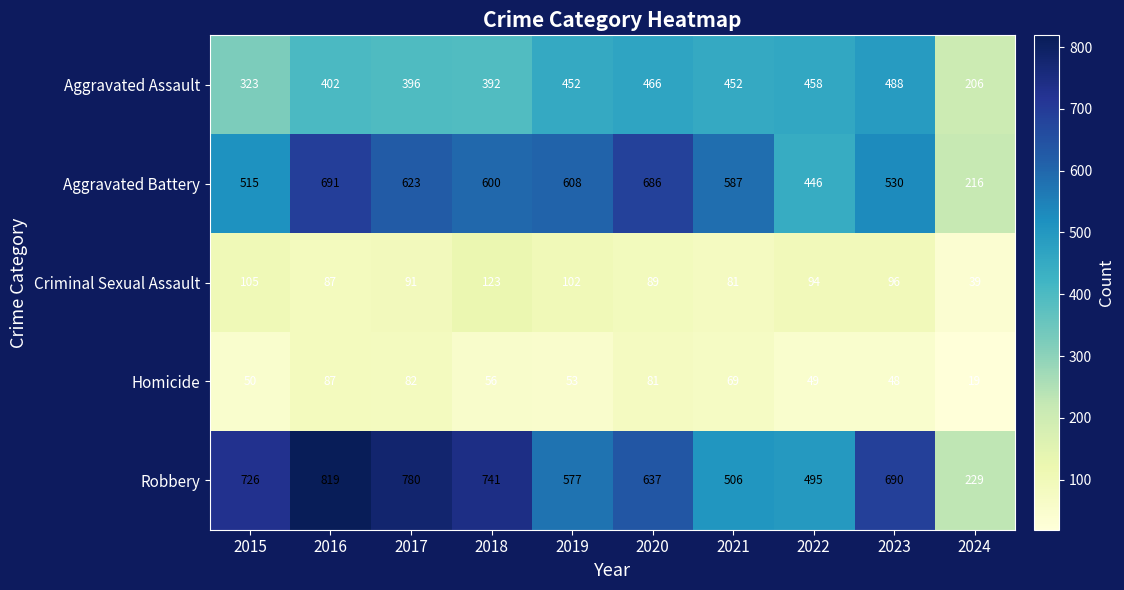

What is the greatest value displayed?

819